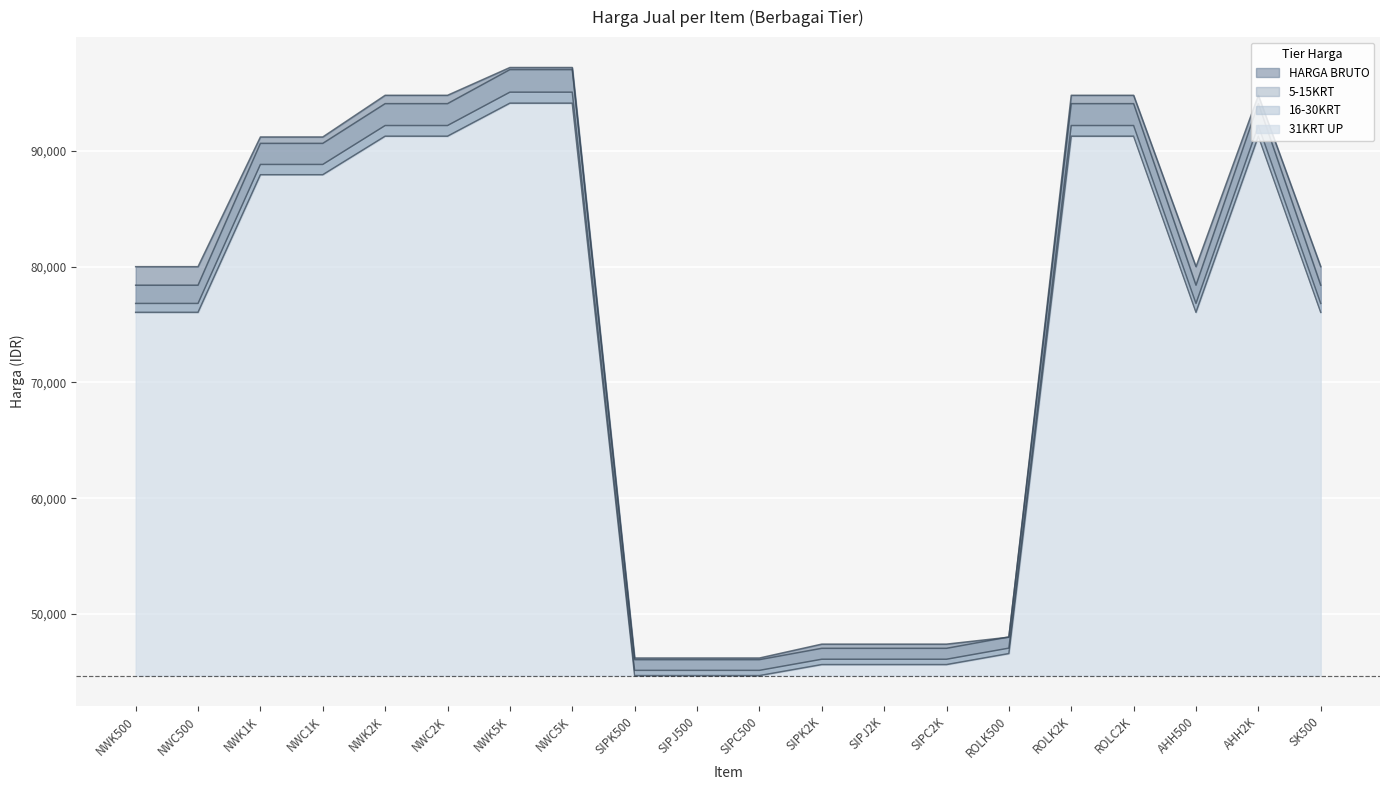

What is the label of the 14th point from the right?

NWK5K